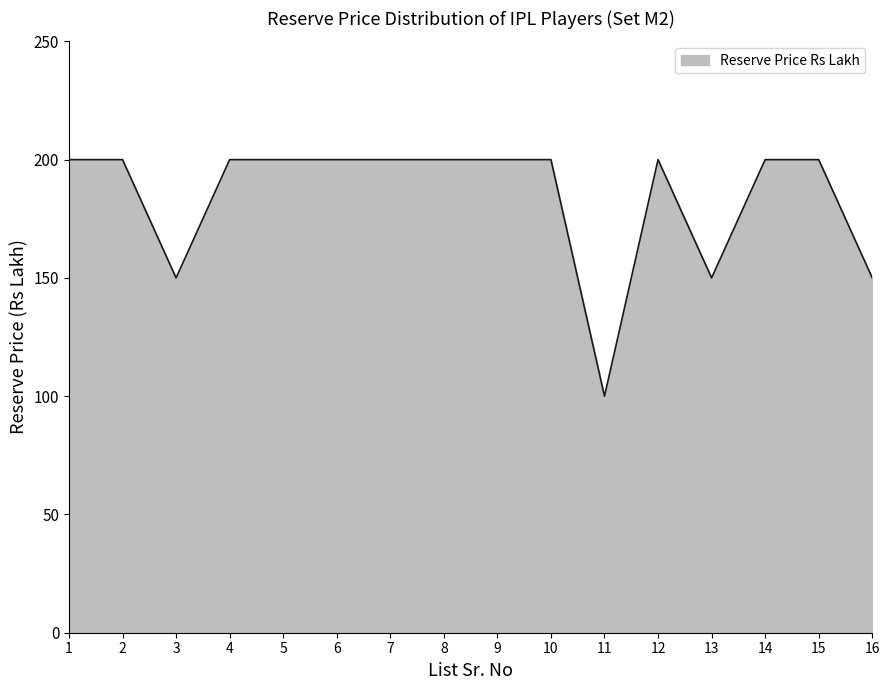

The value at 2 is 137. True or false?

False